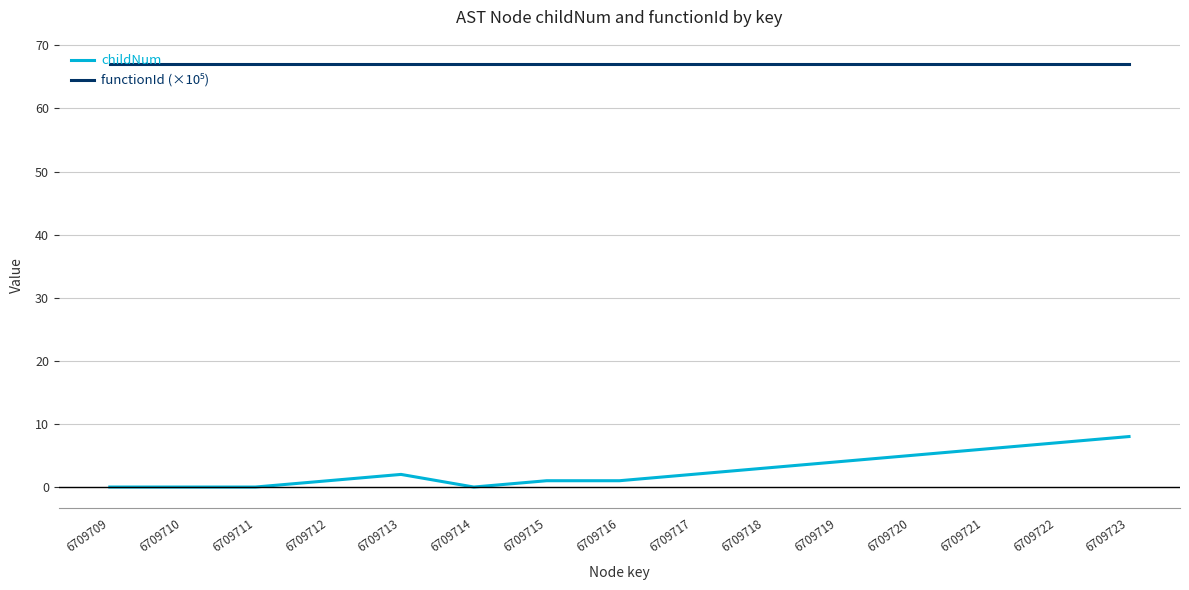

What is the total value across all series at 6709717?

69.1